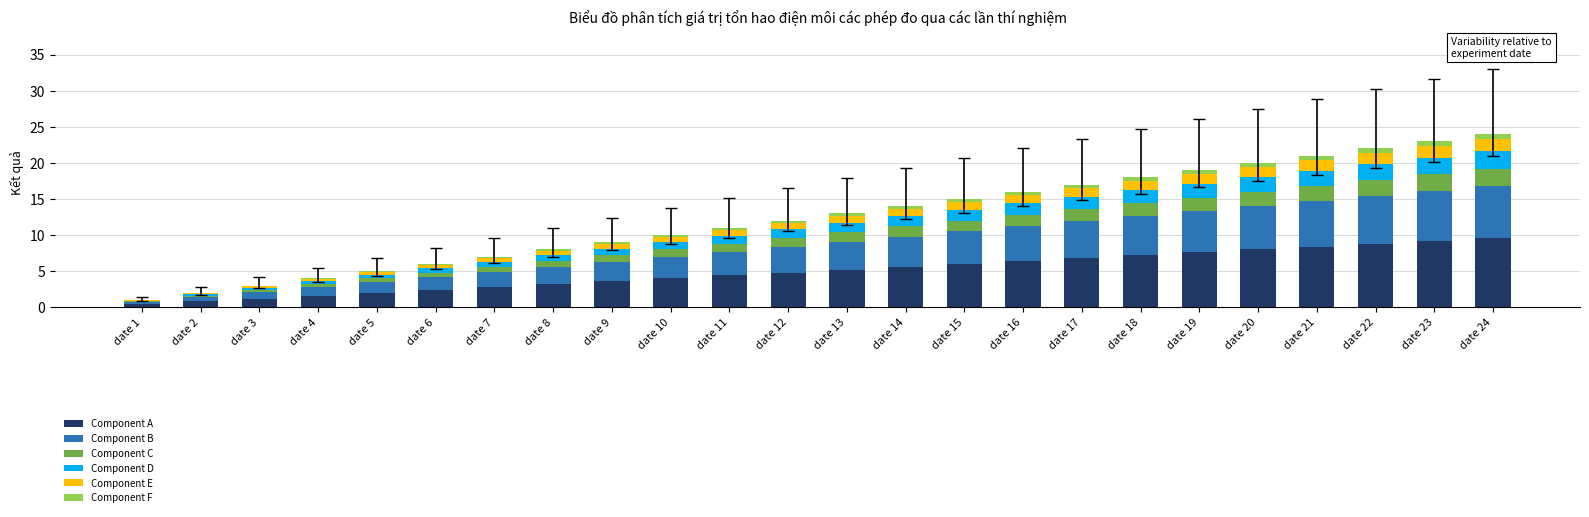

At which category is the sum across all series the highest?

date 24